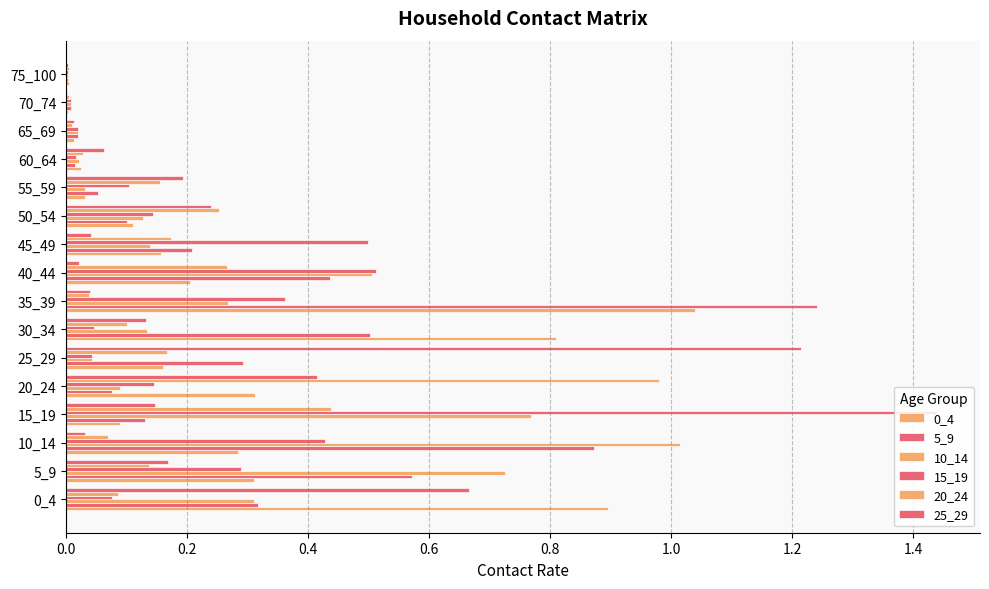

How many distinct data groups are displayed?

6